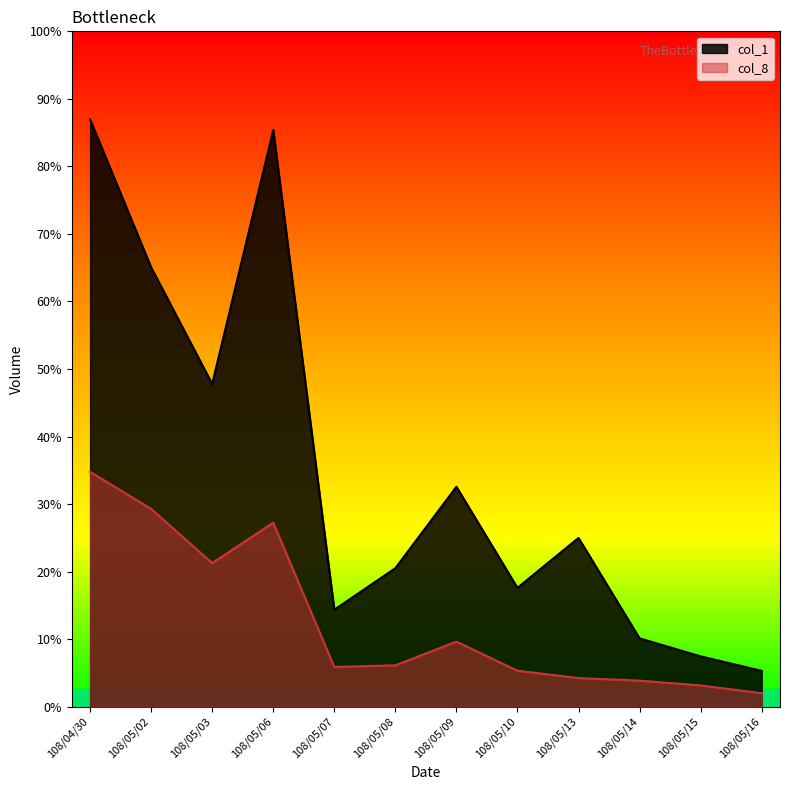

Which series has the widest spread of values?

col_1